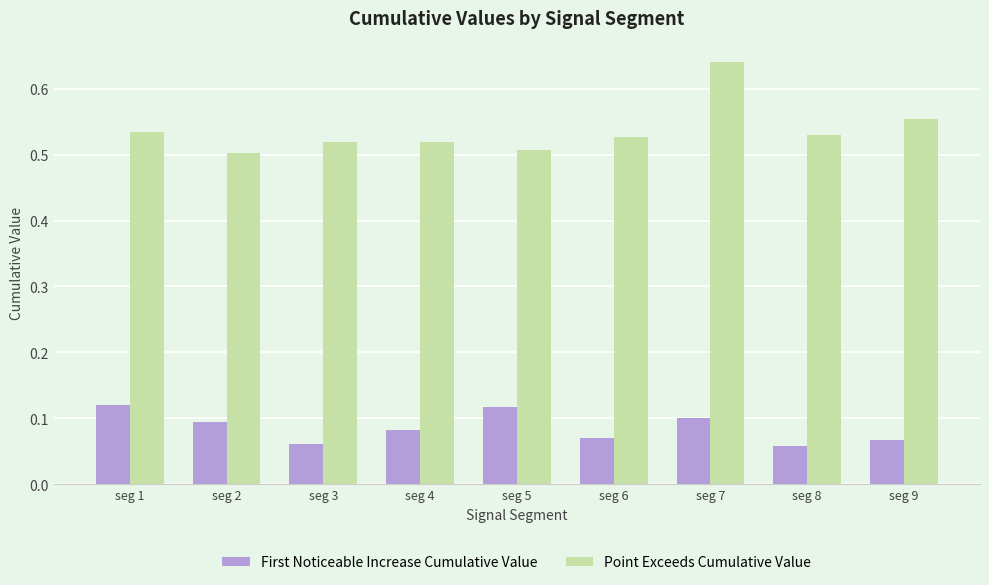

Which series has the widest spread of values?

Point Exceeds Cumulative Value